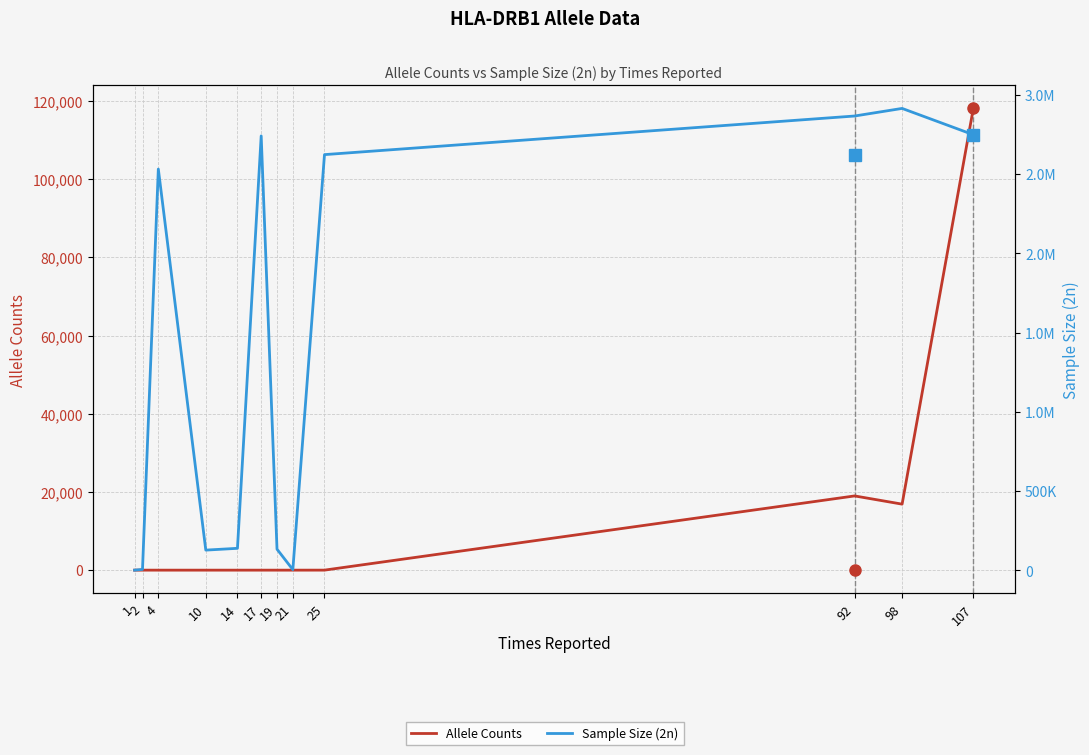

Is it true that Sample Size (2n) equals 1381438 at 98?

False